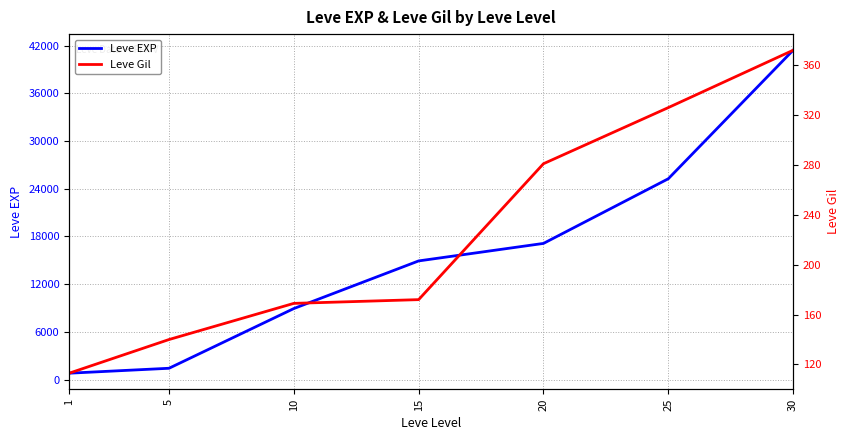

Rank the series by their maximum value, from lowest to highest.

Leve Gil, Leve EXP